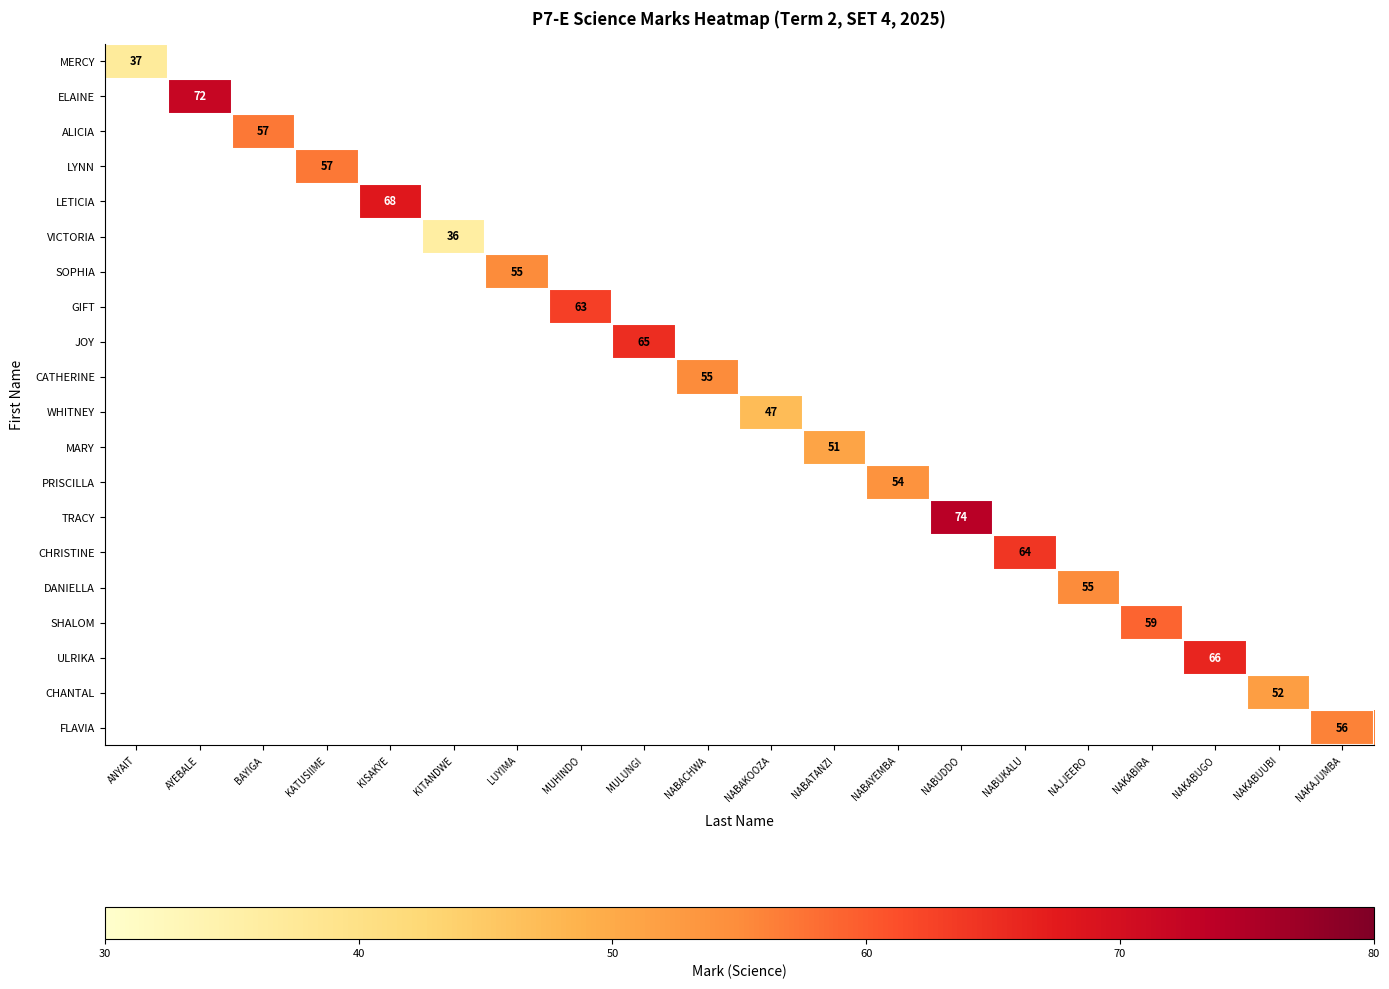

Is the value of PRISCILLA at NAKAJUMBA greater than the value of ELAINE at KISAKYE?

No